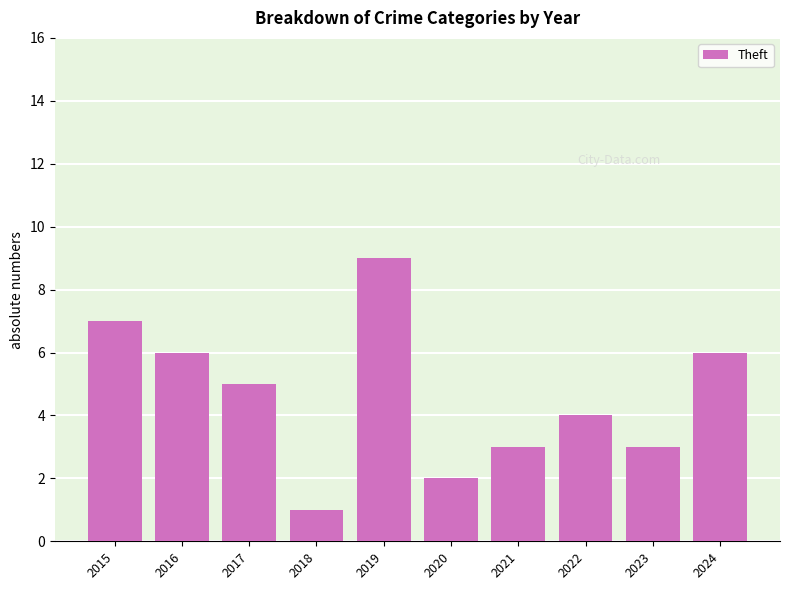

Where does the data first go above 5?

2015